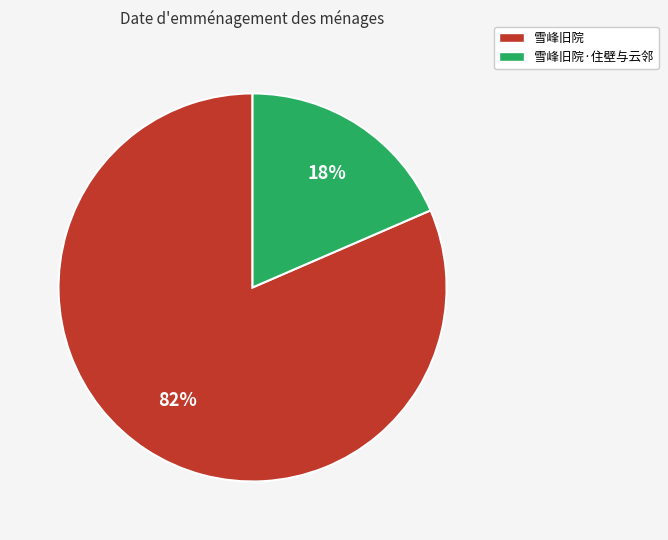

To the nearest percent, what percentage of the pie is 雪峰旧院?

82%